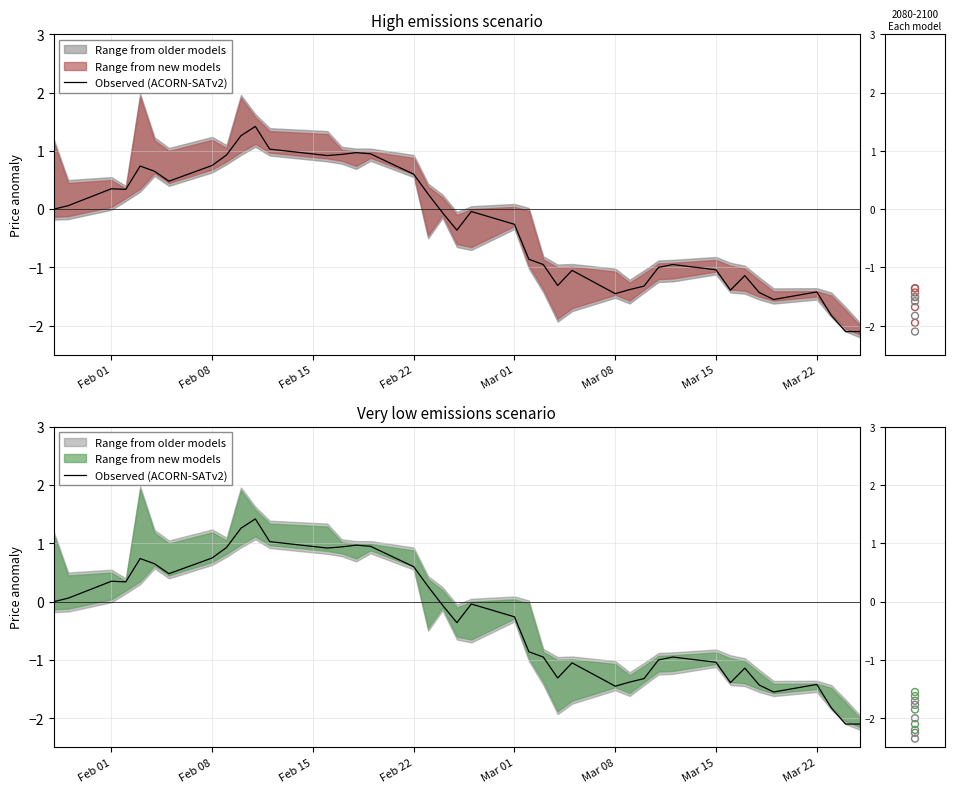

Which series has the largest total across all categories?

Low